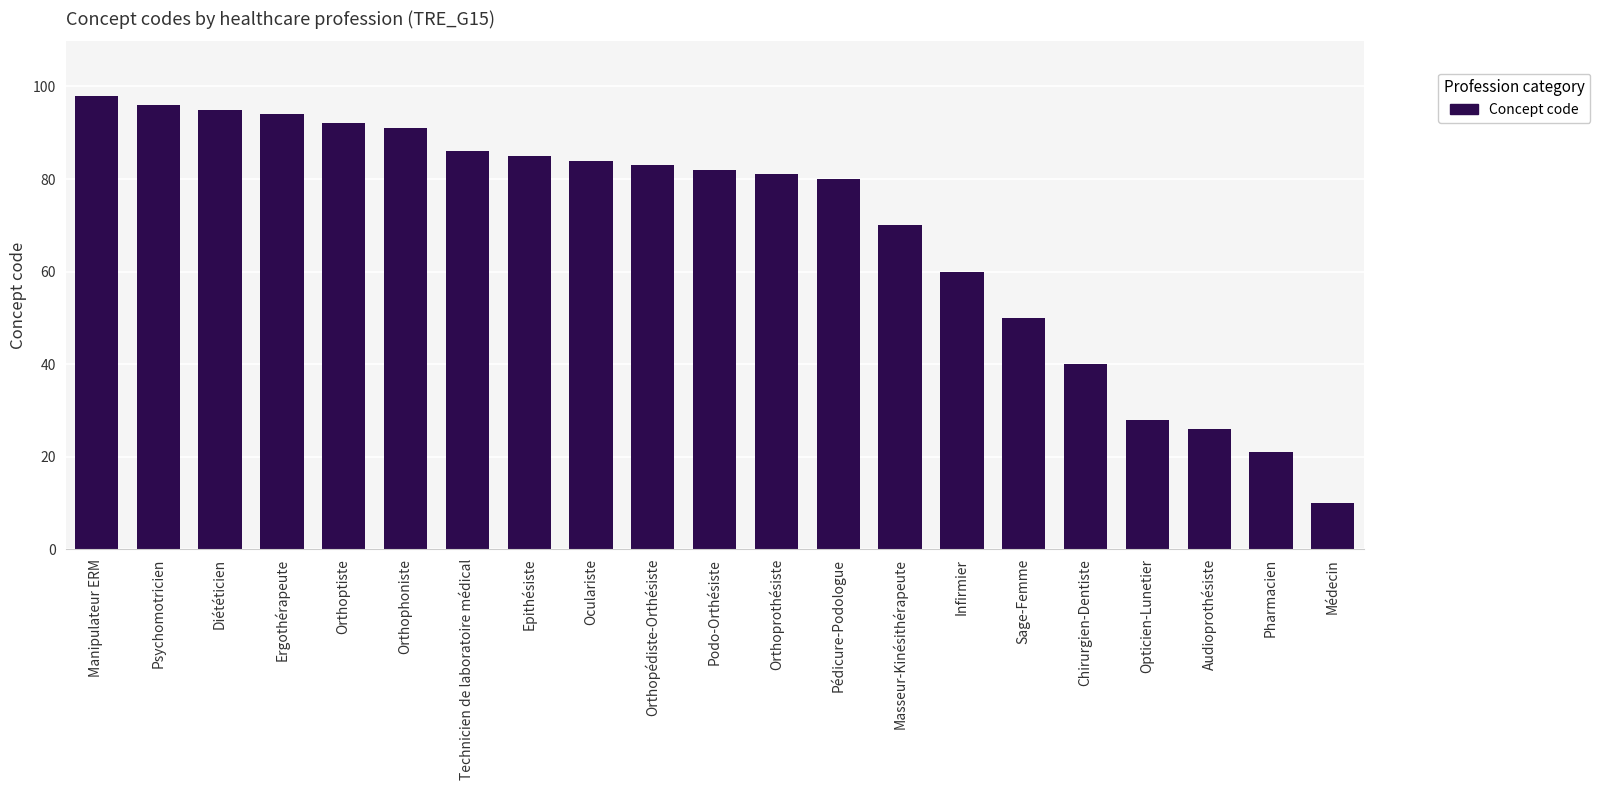

Where does the data first go above 82?

Manipulateur ERM